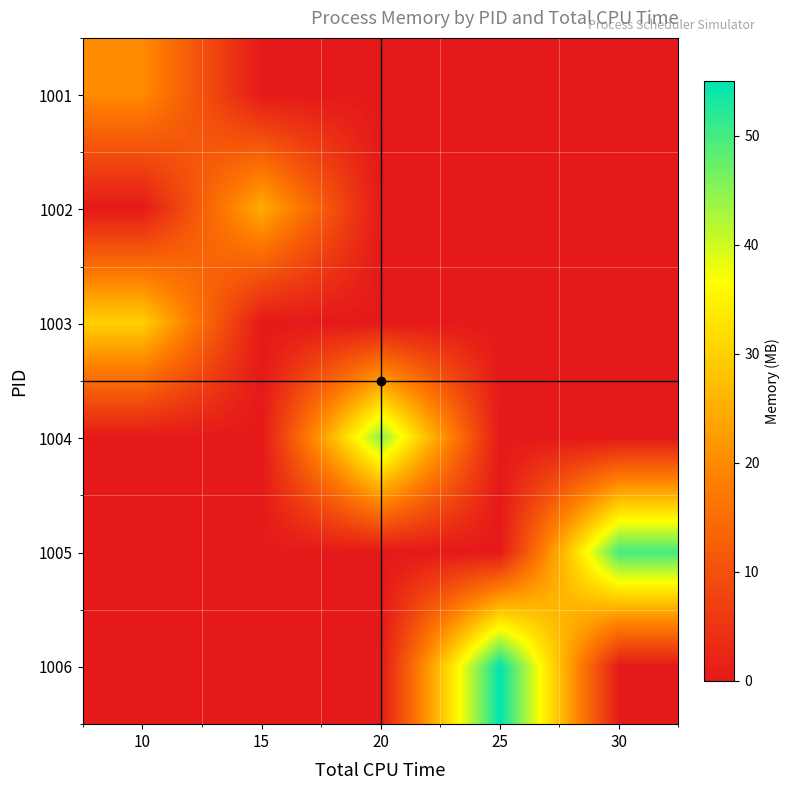

Which label corresponds to the smallest value in the chart?

15